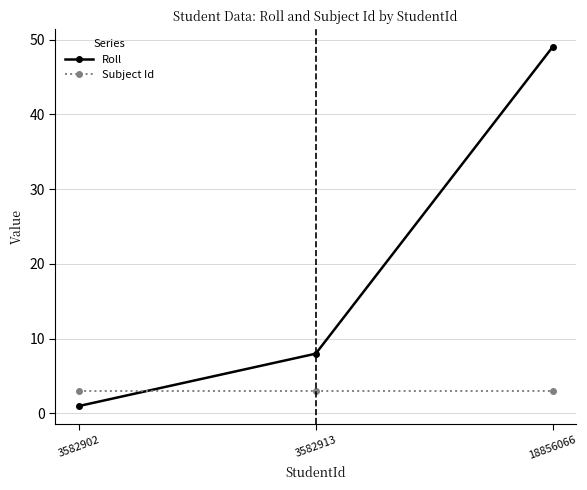

What is the total value across all series at 18856066?

52